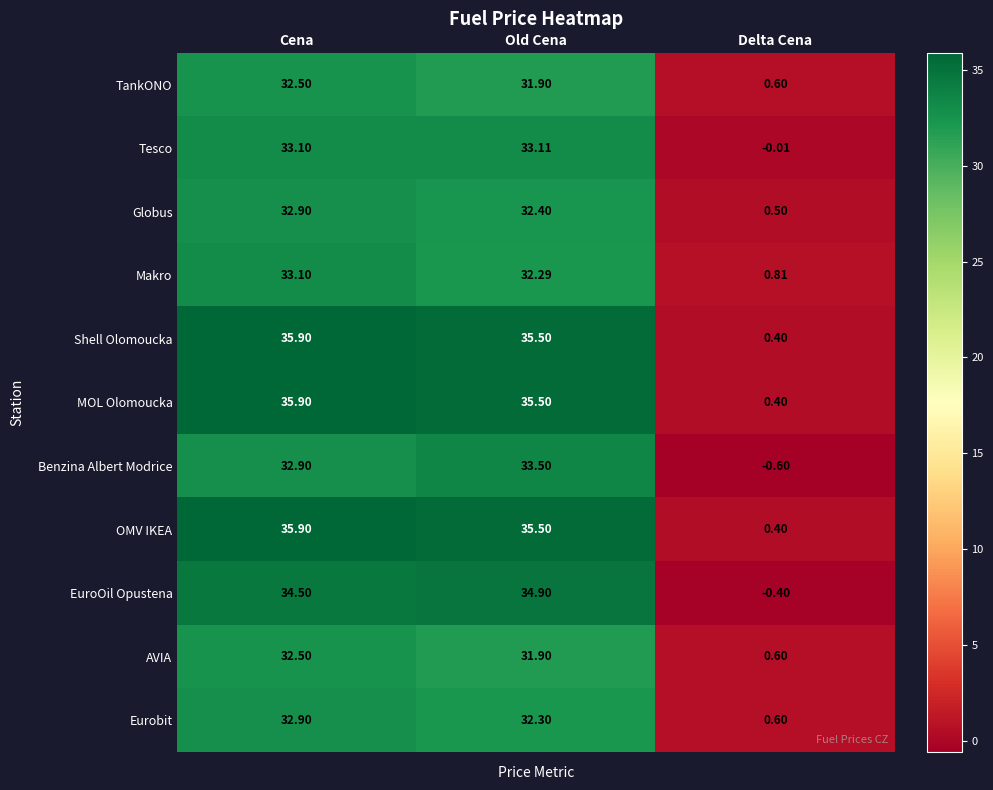

At which category does the chart reach its minimum across all series?

Delta Cena